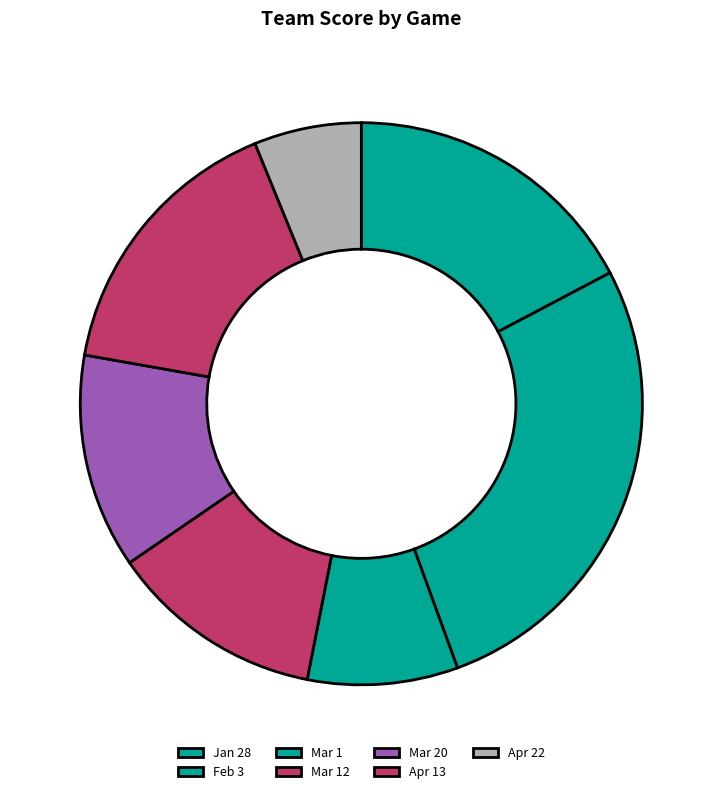

How many segments does this pie chart have?

7